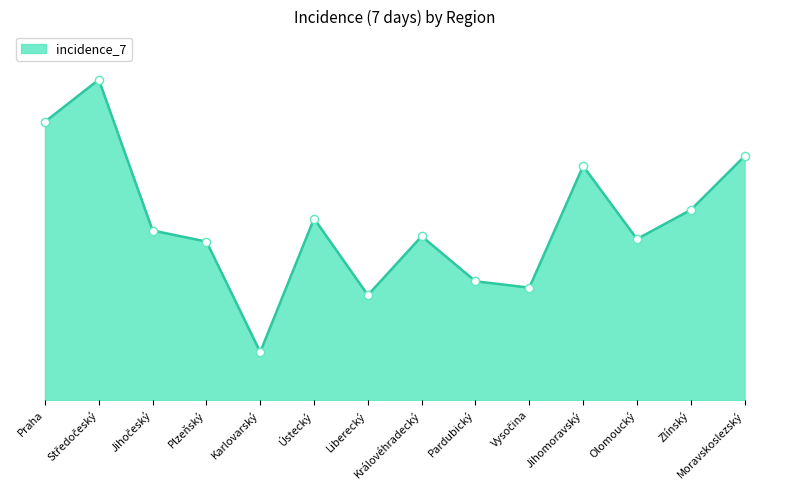

Is this an area chart (filled region under the line)?

Yes